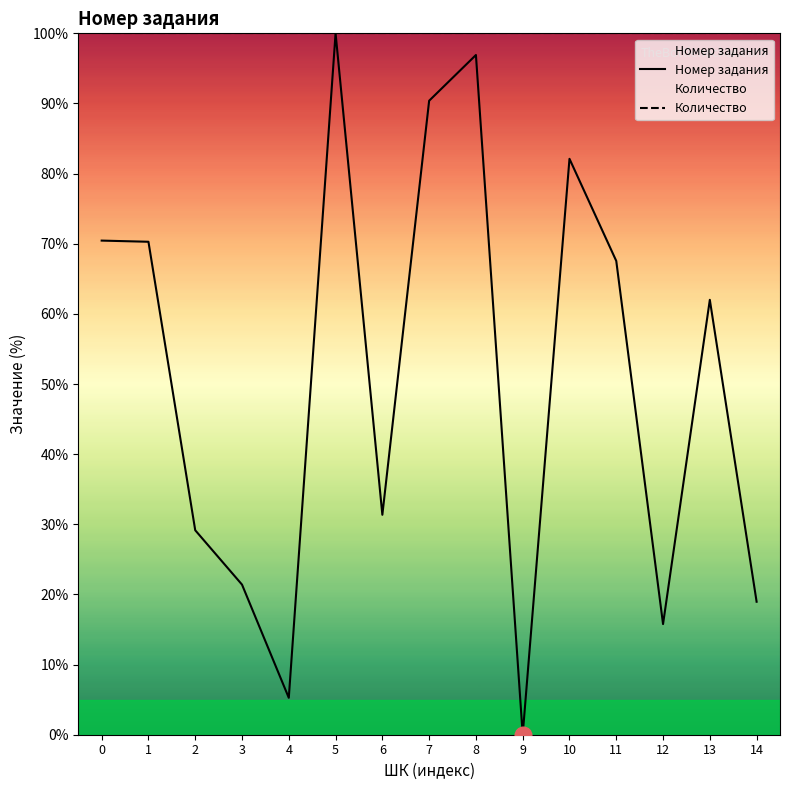

Is it true that Номер задания equals 31.8 at 14?

False